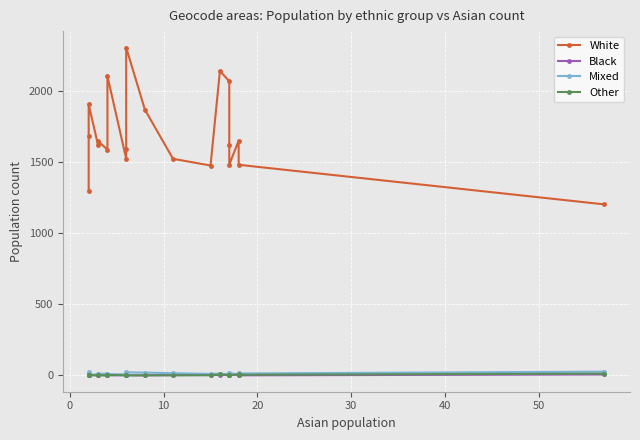

What is the total value across all series at 20?

1626